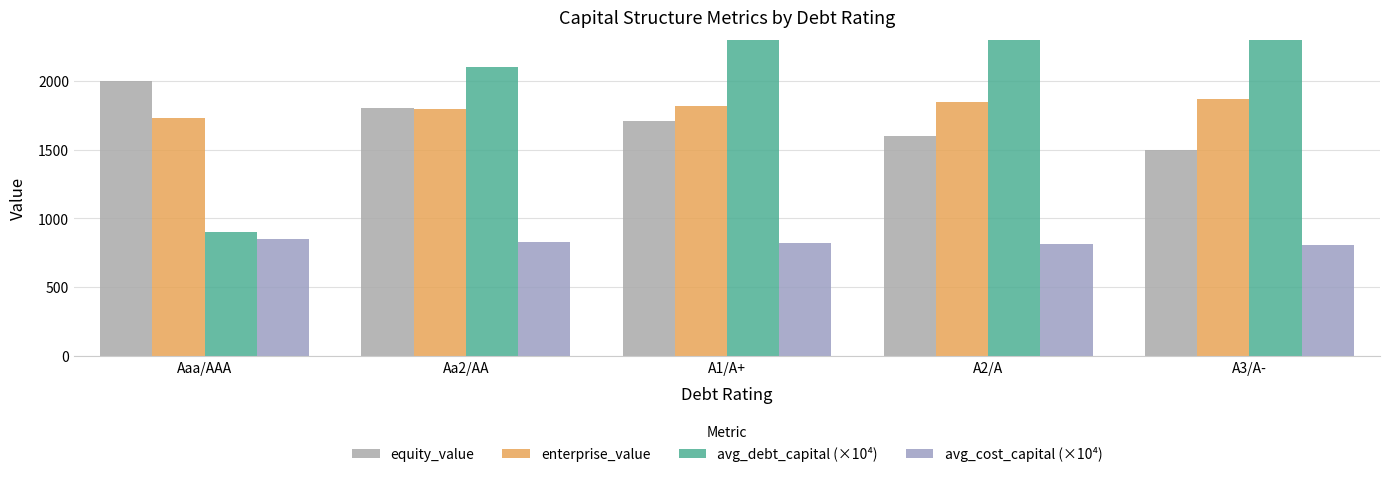

Where is equity_value nearest to the value 1747?

A1/A+